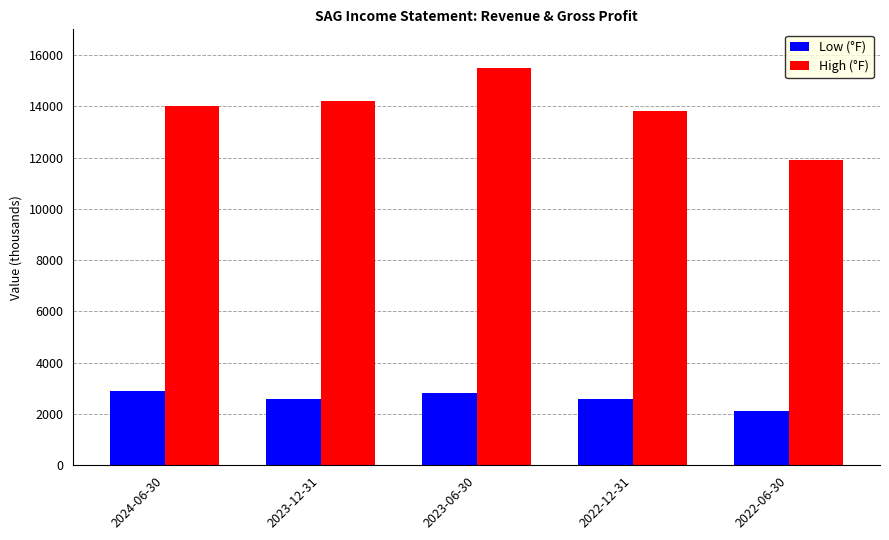

Which series changed the most between 2023-12-31 and 2022-06-30?

High (°F)